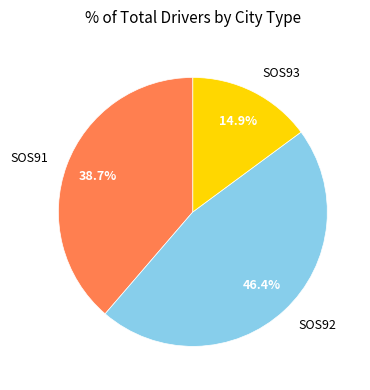

To the nearest percent, what is the average slice percentage?

33%